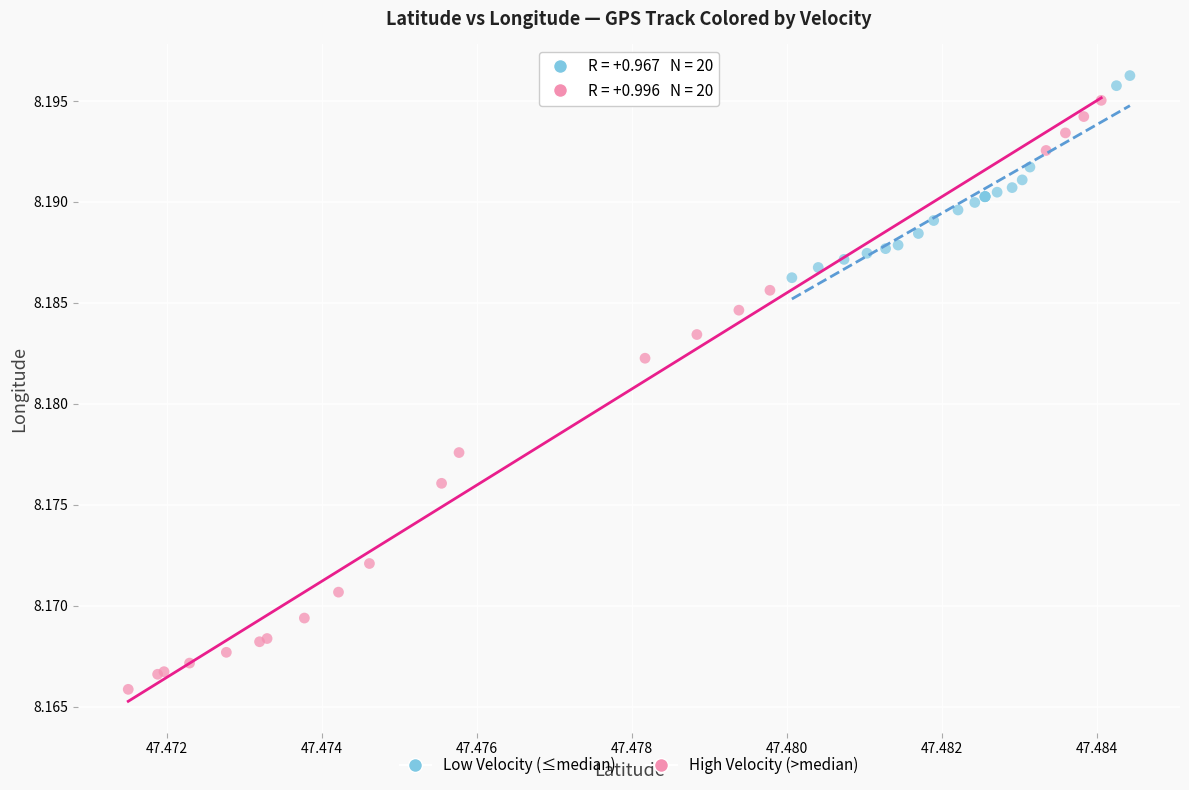

Which series reaches the minimum Y coordinate?

High Velocity (>median)